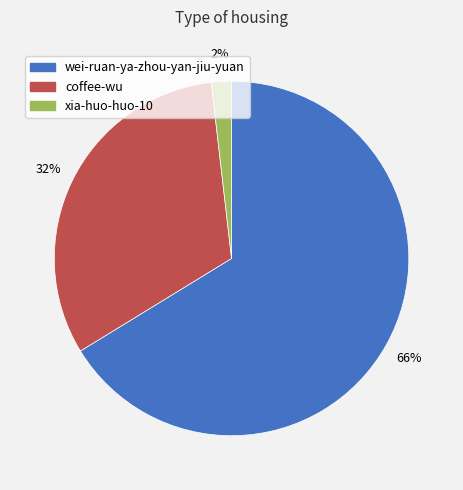

To the nearest percent, what is the difference between the largest and smallest slice percentages?

64%